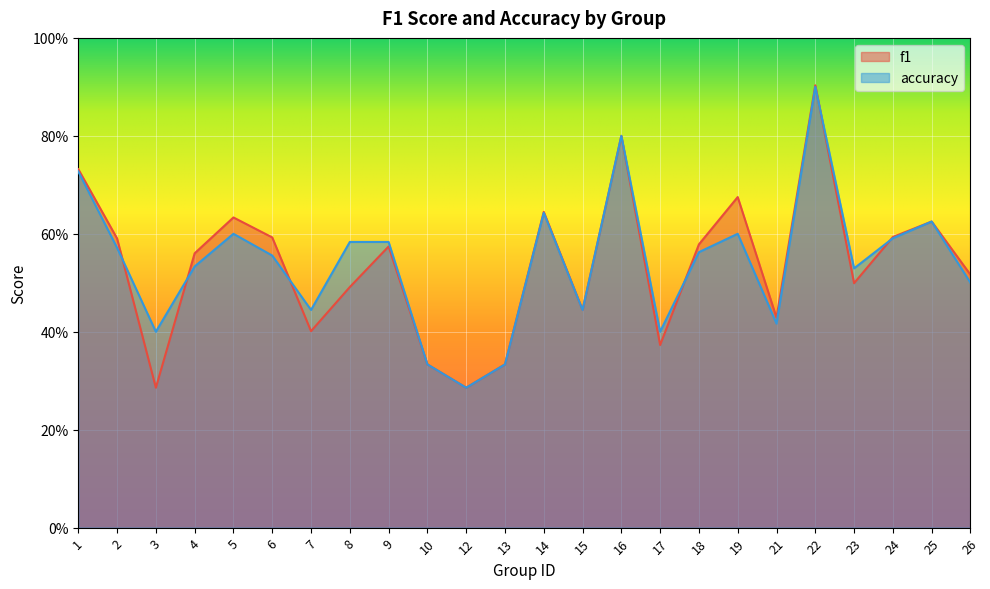

What is the sum of all f1 values?

12.9